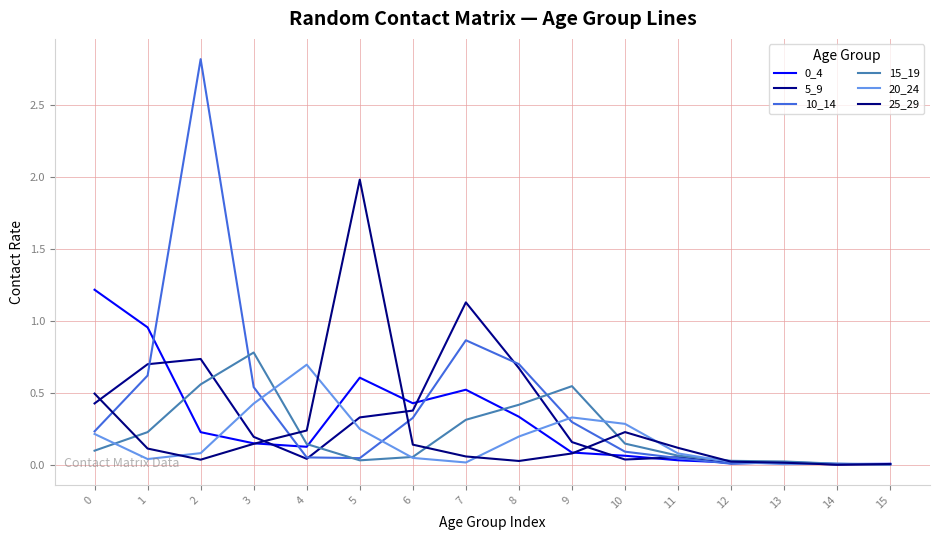

Rank the categories by 25_29 value from lowest to highest.

14, 15, 13, 12, 8, 2, 7, 9, 1, 11, 6, 3, 10, 4, 0, 5